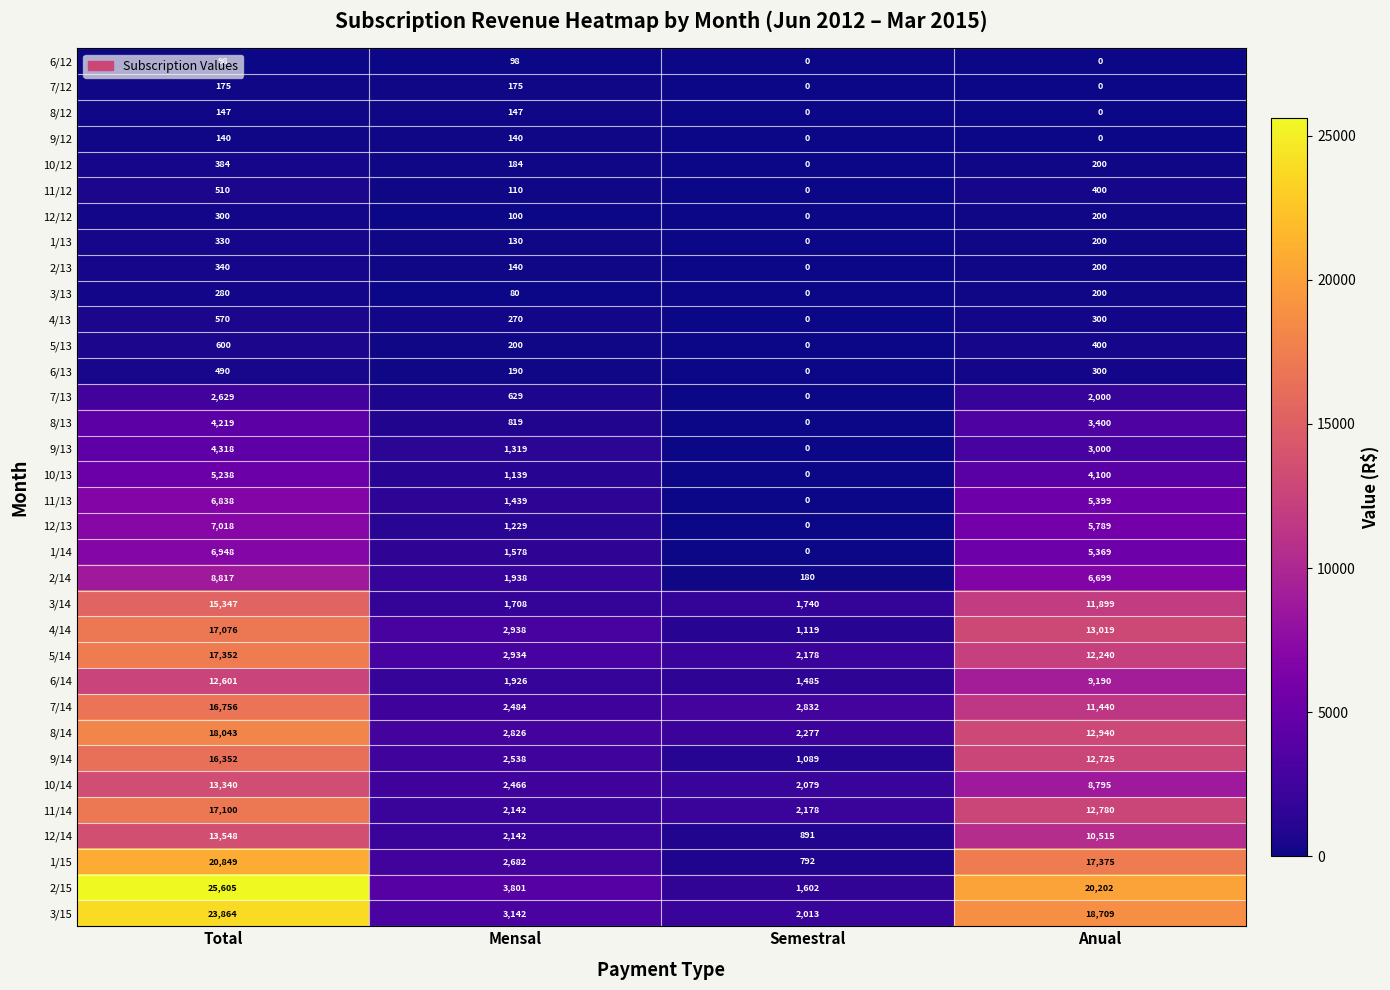

What is the difference between the maximum and minimum values in the 2/13 series?

340